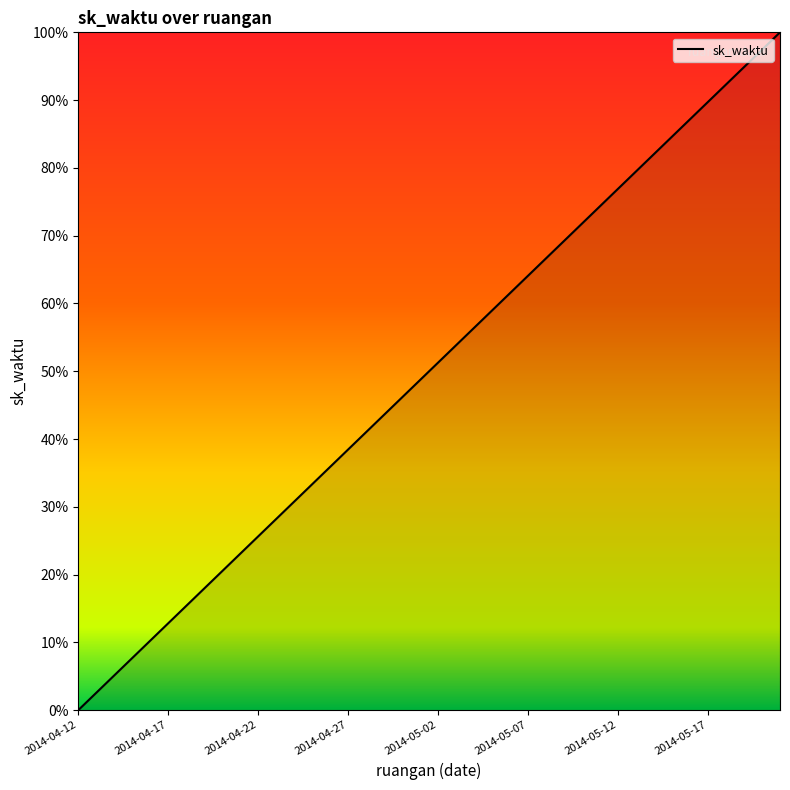

What is the greatest value displayed?

100.0